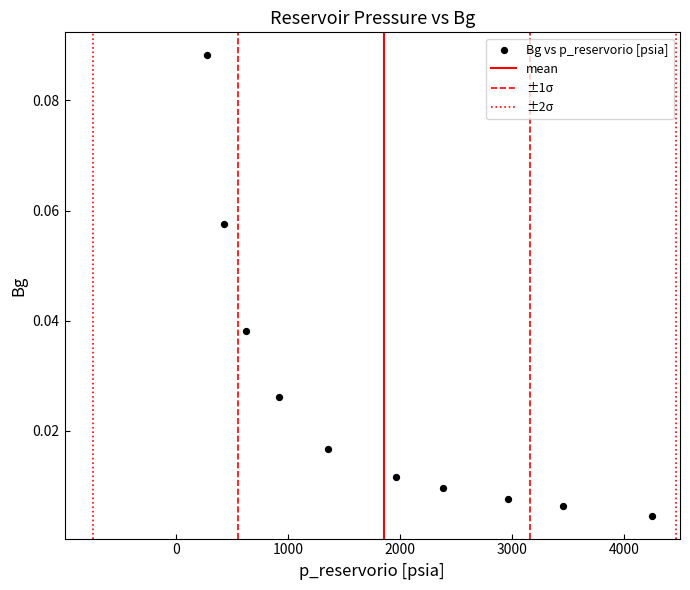

What is the average X value?

1860.4